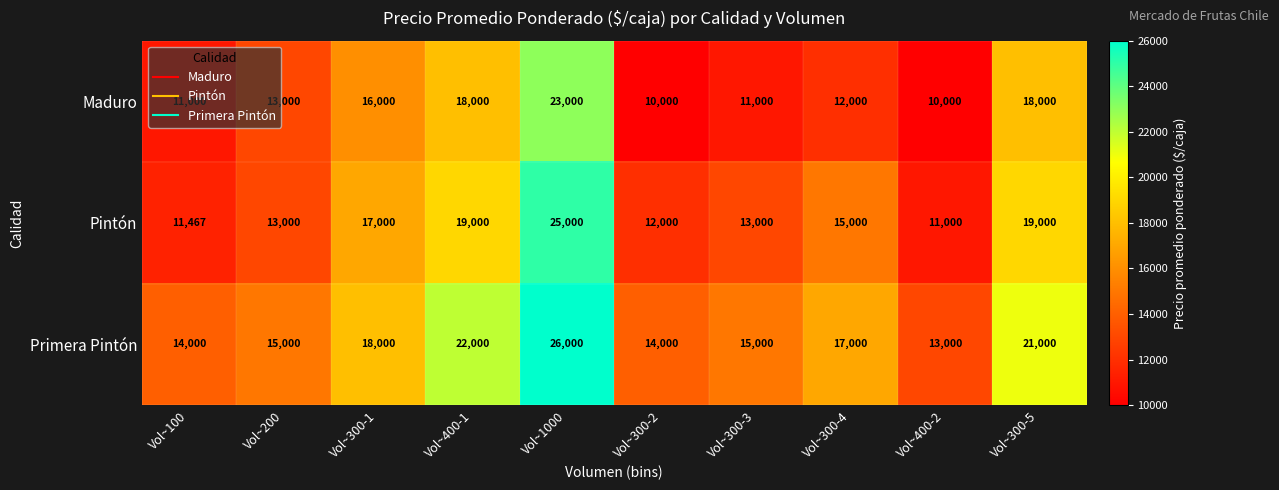

What is the total value across all series at Vol~300-1?

51000